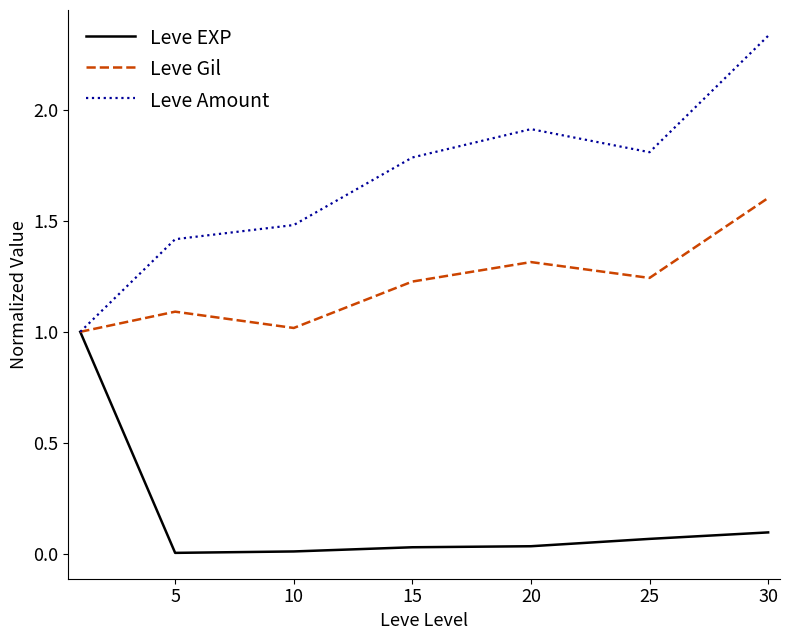

Which series has the largest total across all categories?

Leve Amount